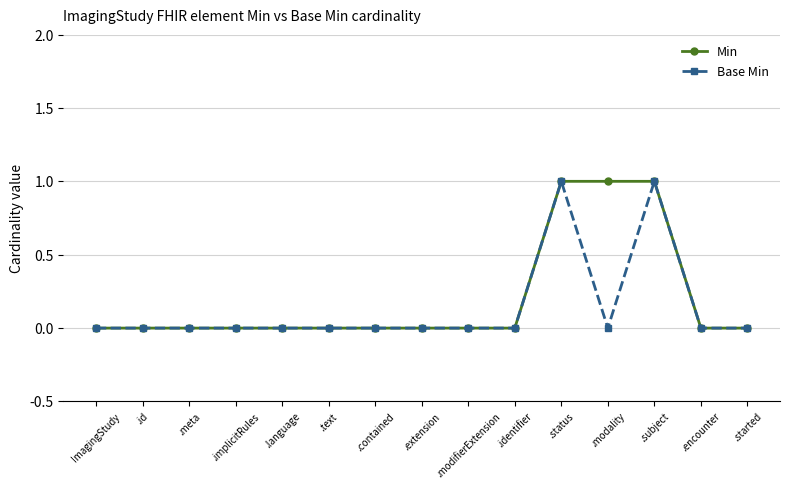

What are all the series names shown in the legend?

Min, Base Min